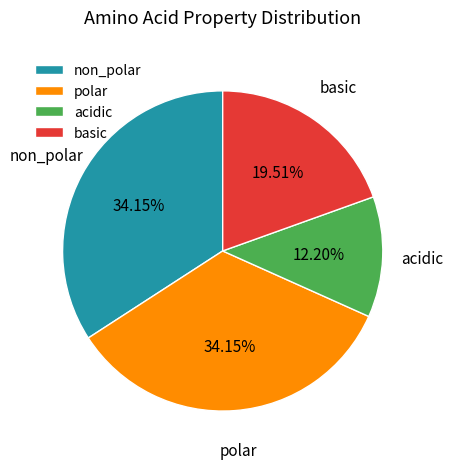

To the nearest percent, what is the combined percentage of basic and non_polar?

54%